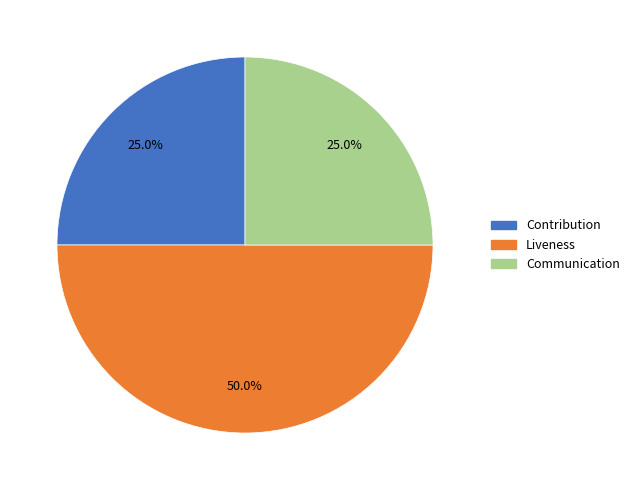

Combined, what portion of the pie is Contribution and Liveness?

75.0%